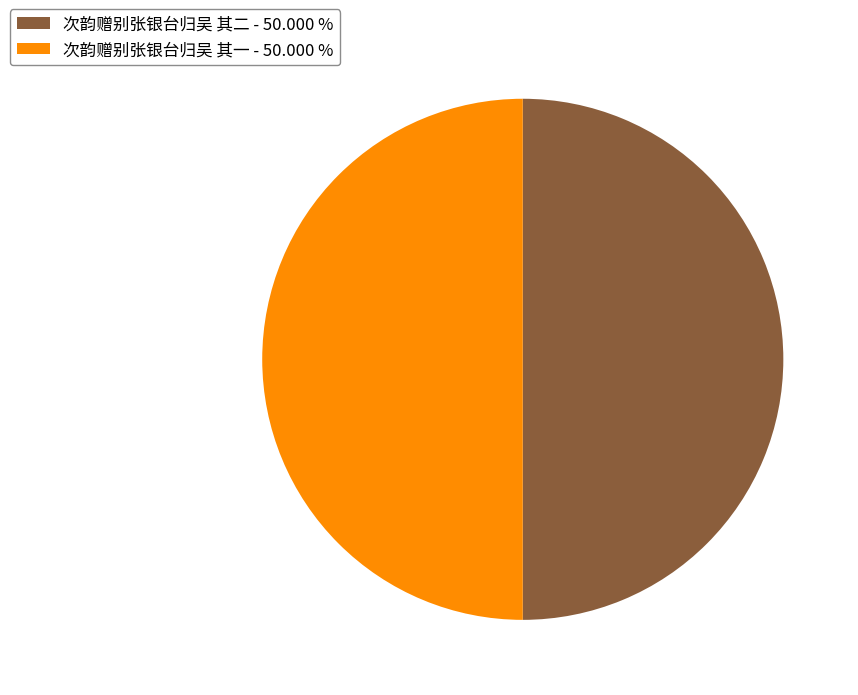

Count the number of slices in the pie.

2